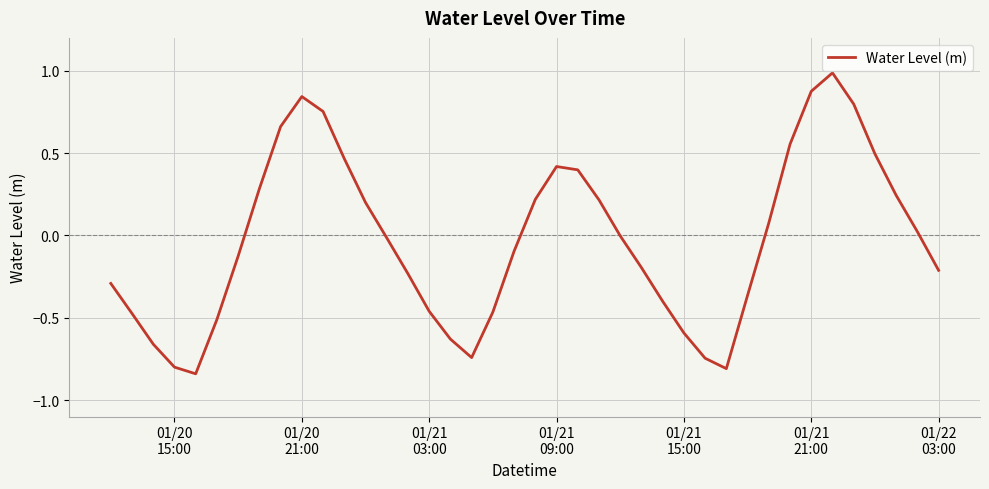

What is the maximum value shown in the chart?

1.0